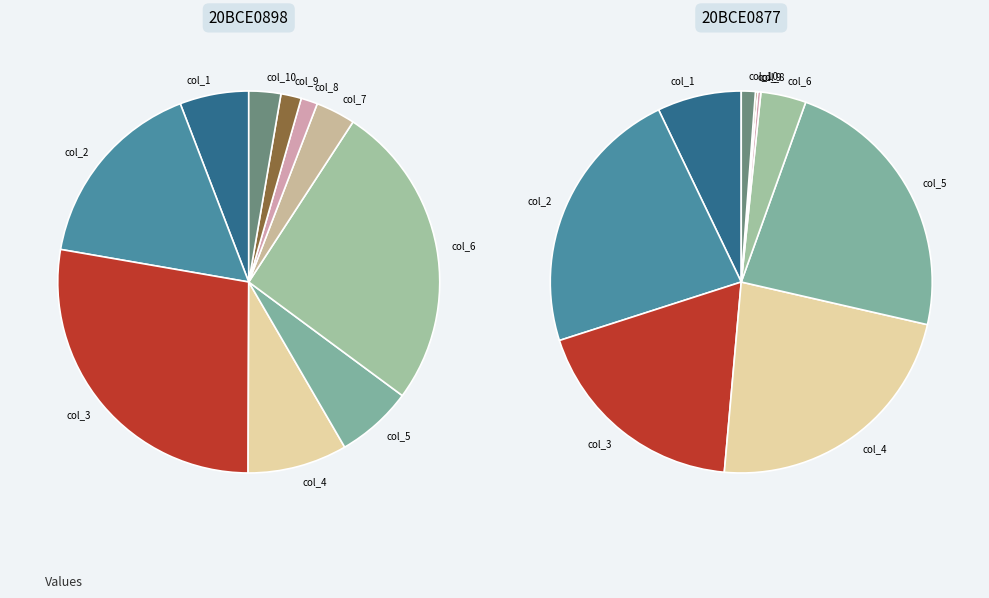

Does col_9 represent more than half of the total?

No